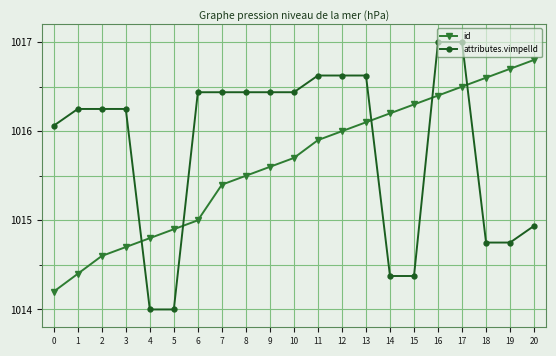

Rank the categories by id value from lowest to highest.

0, 1, 2, 3, 4, 5, 6, 7, 8, 9, 10, 11, 12, 13, 14, 15, 16, 17, 18, 19, 20